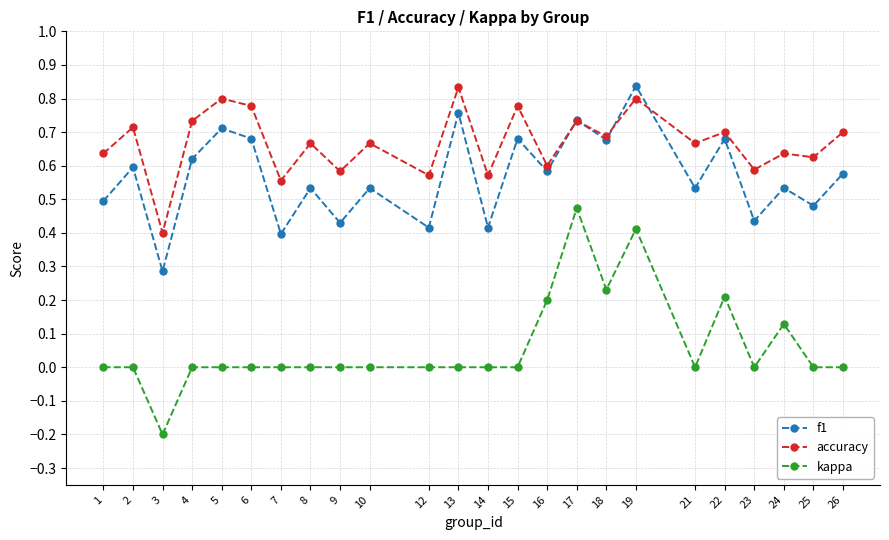

Which series has the widest spread of values?

kappa